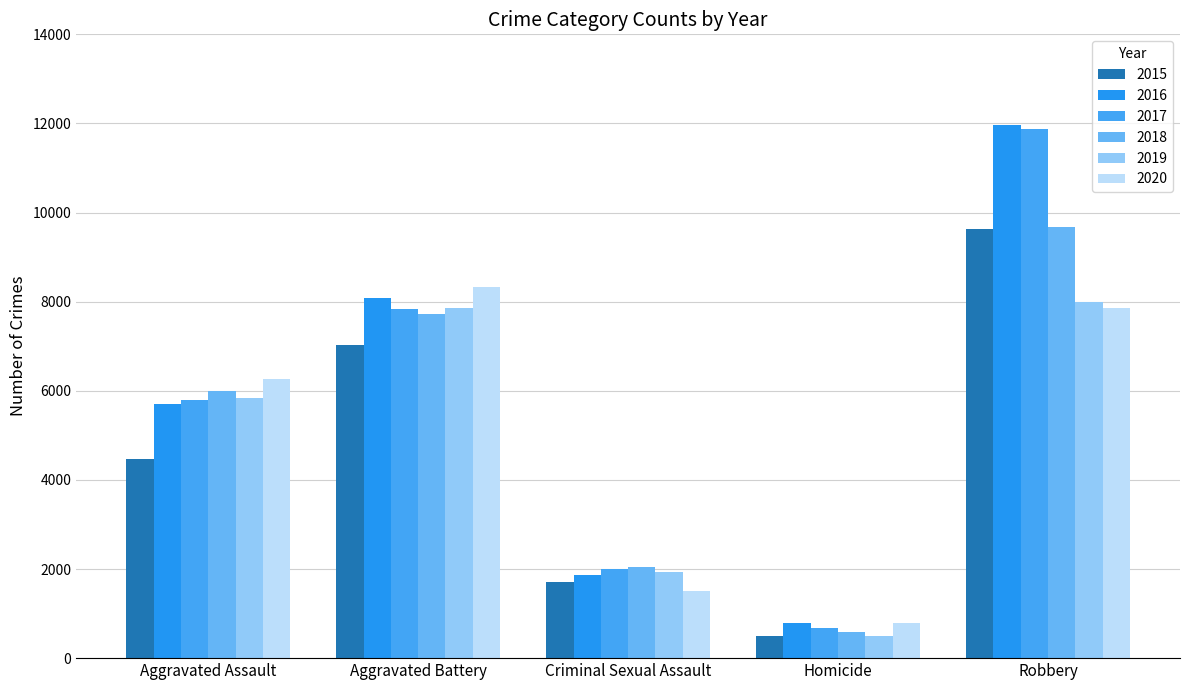

What position from the right is Robbery?

1